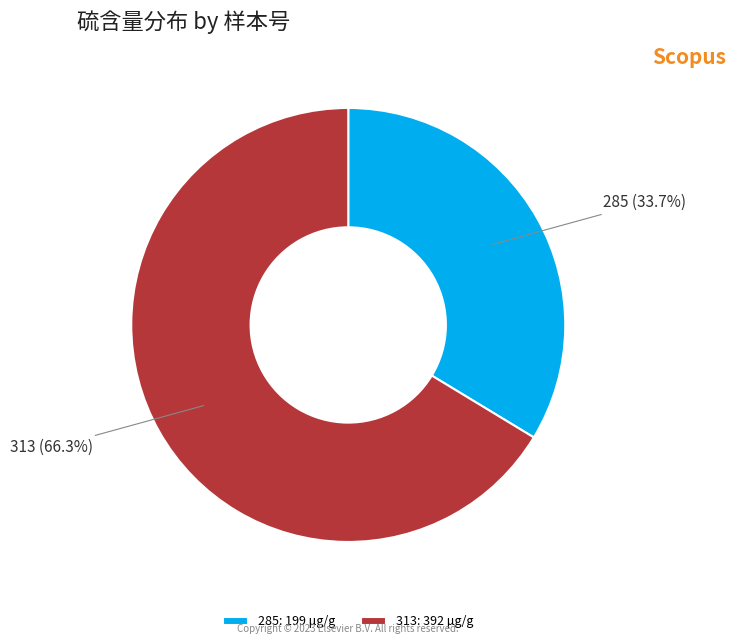

Which slice represents more than half of the pie?

313